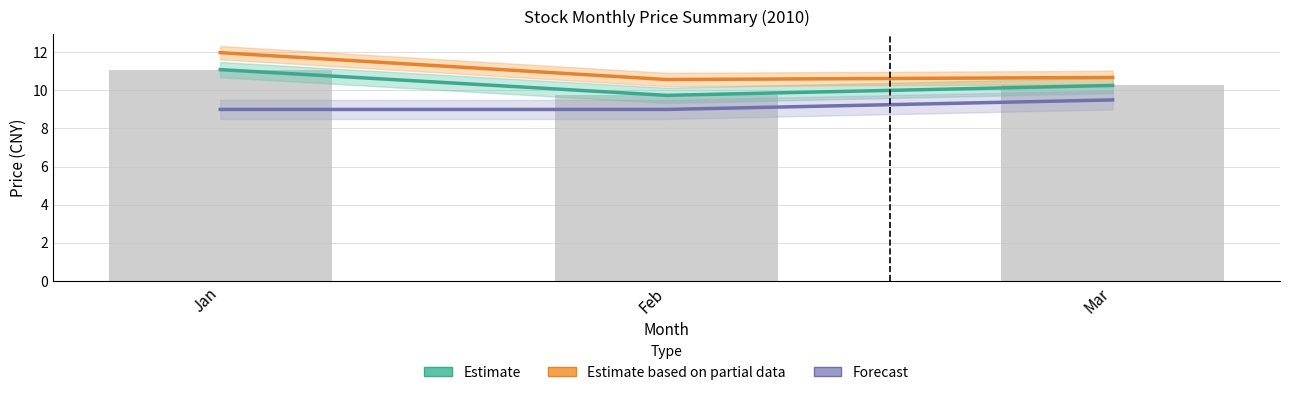

The Estimate (Close) series shows 11.1 at Jan. True or false?

True